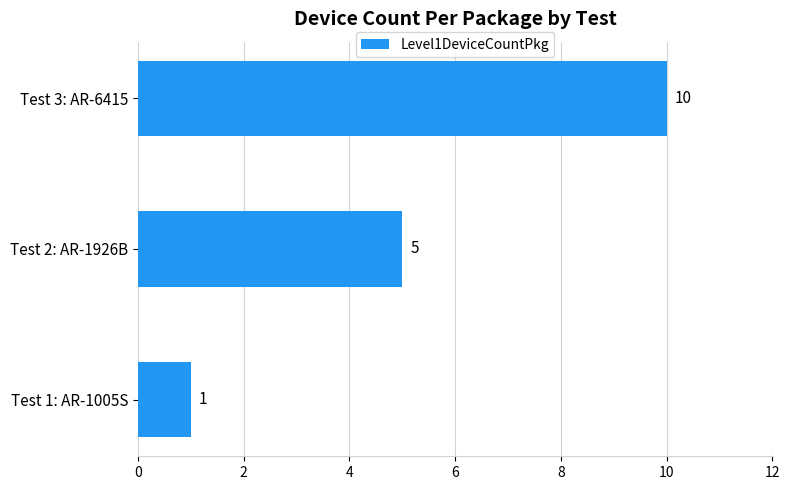

What is the average value?

5